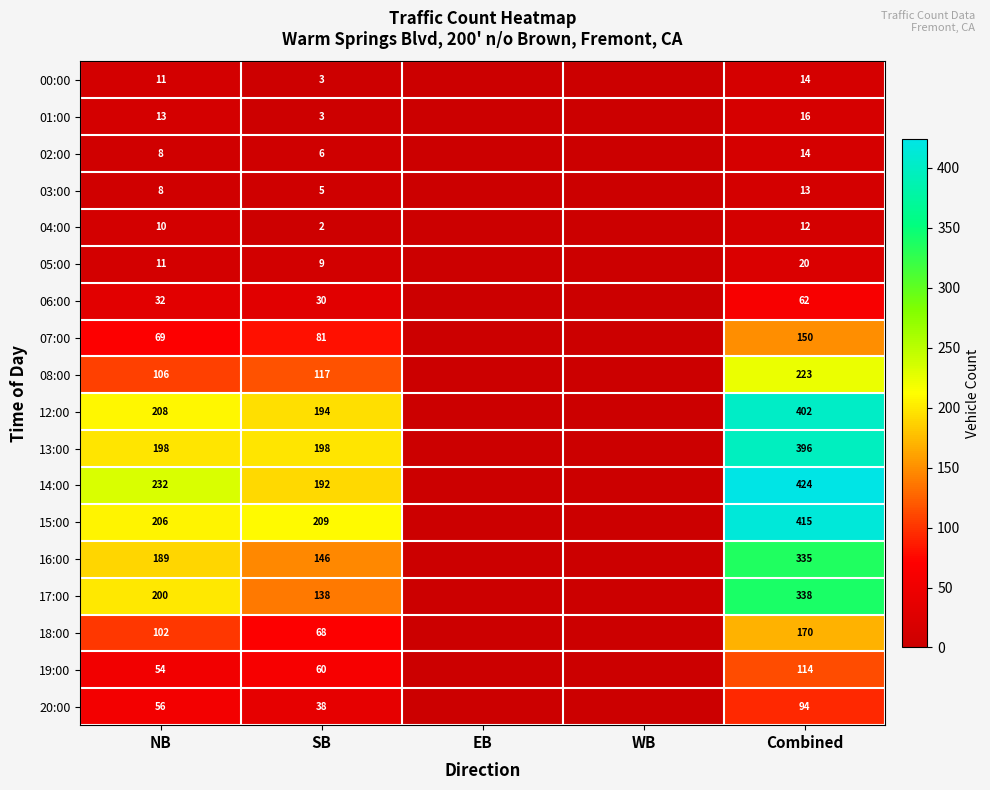

The value of 00:00 at SB is 1. True or false?

False